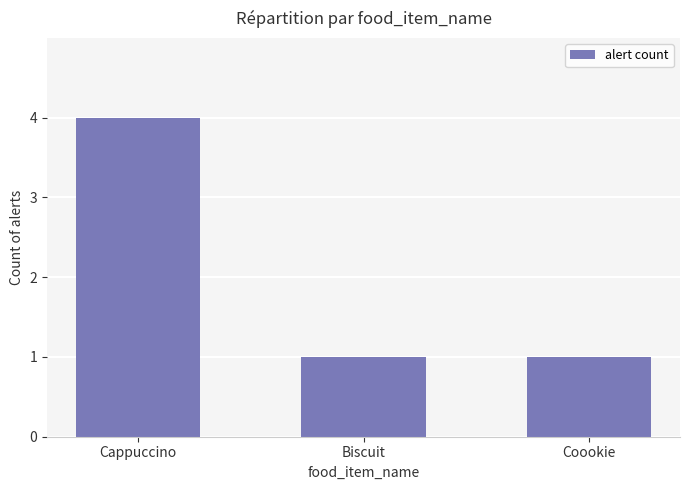

What is the difference between the maximum and minimum values?

3